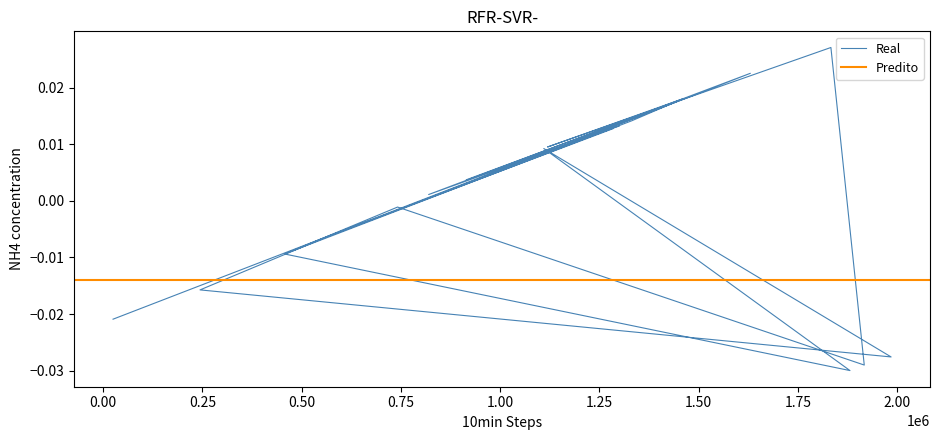

Between 11 and 15, which is larger?

15